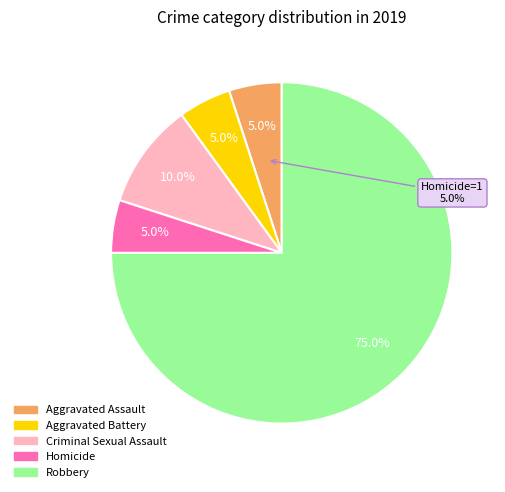

To the nearest percent, what is the combined percentage of Homicide and Robbery?

80%